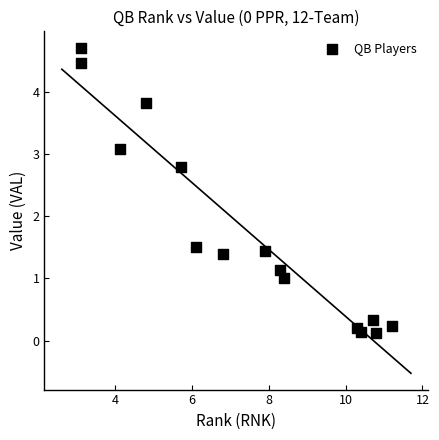

What is the range of X values (max minus min)?

8.1